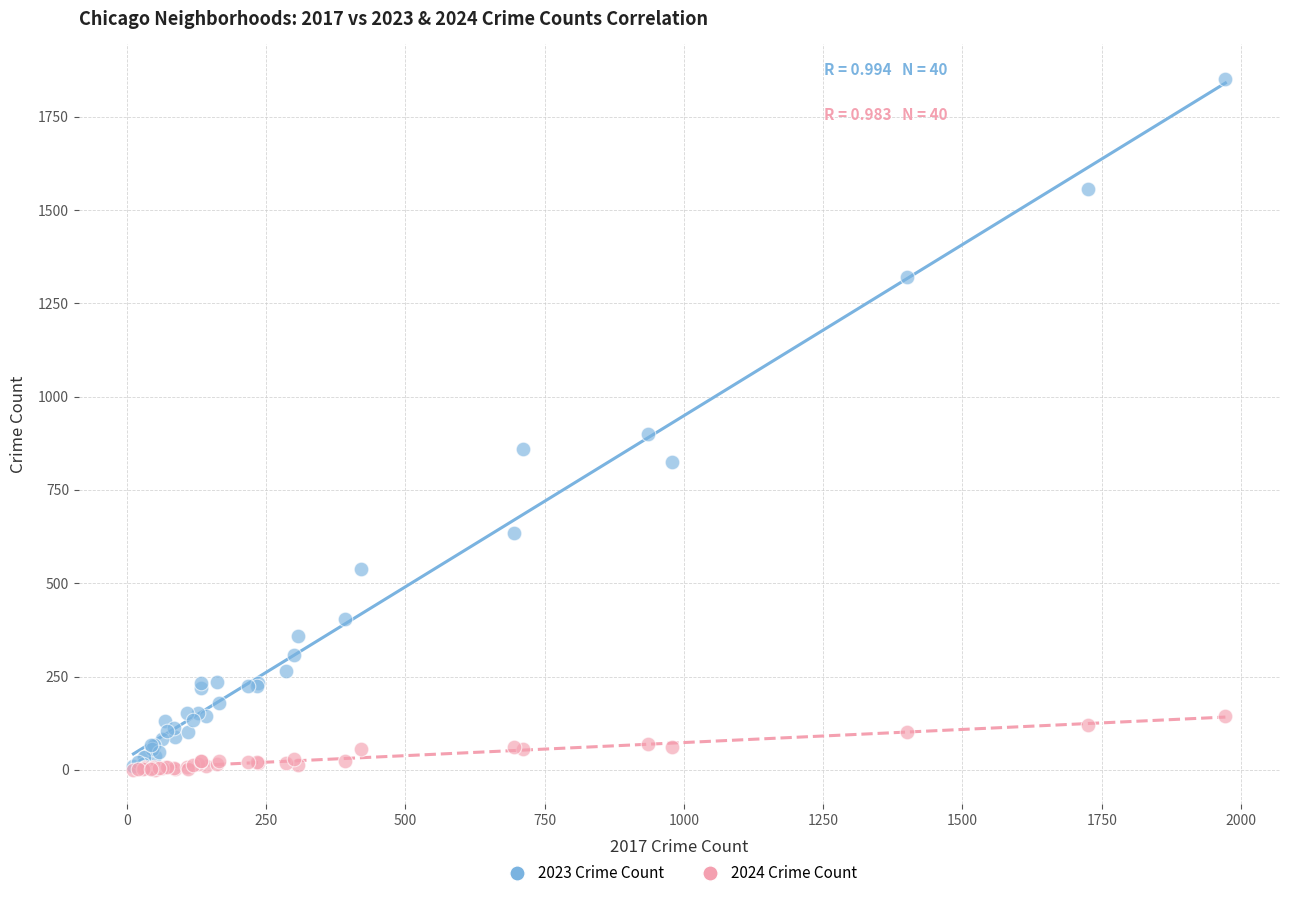

Across all series, what Y value is closest to 925?

901